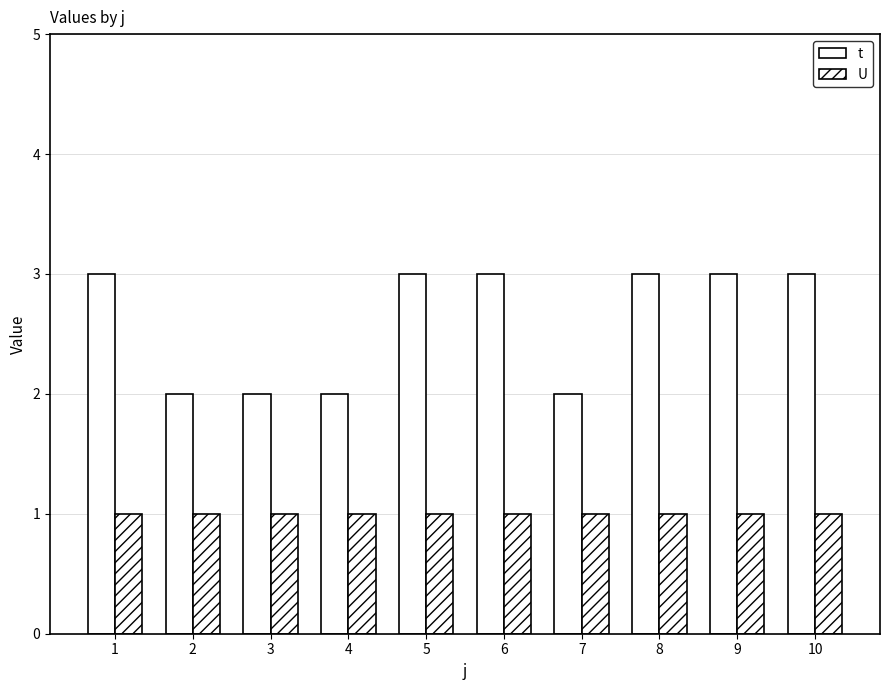

True or false: U has a value of 1 at 8.

True